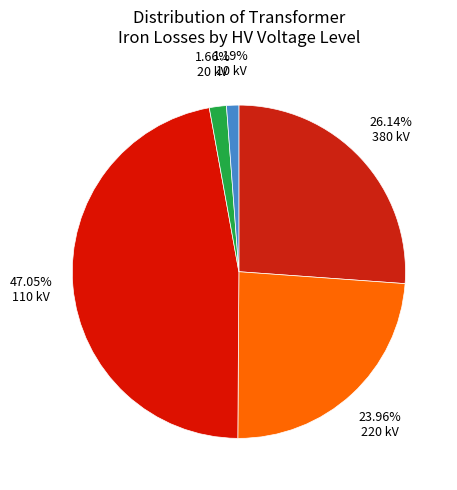

To the nearest percent, what is the average slice percentage?

20%